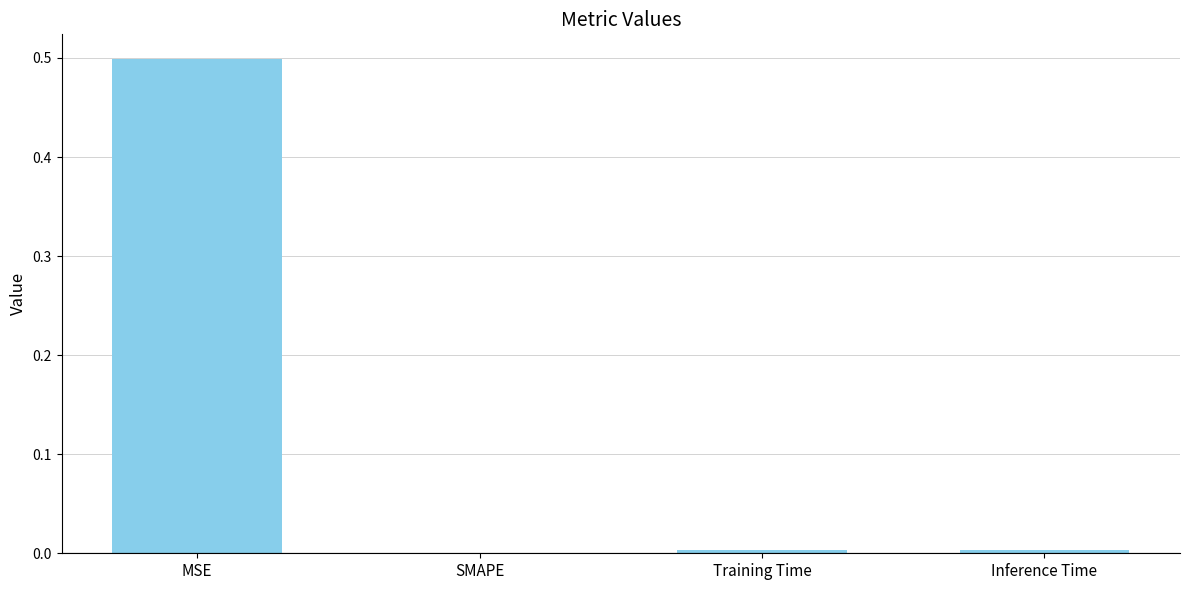

What is the sum of all values?

0.5